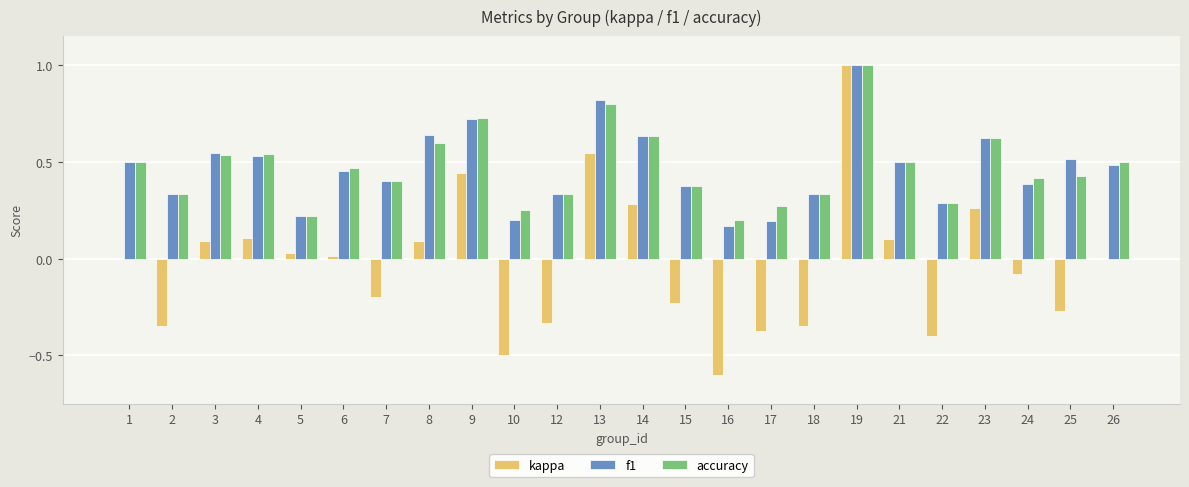

Between 10 and 13, which series saw the biggest shift?

kappa